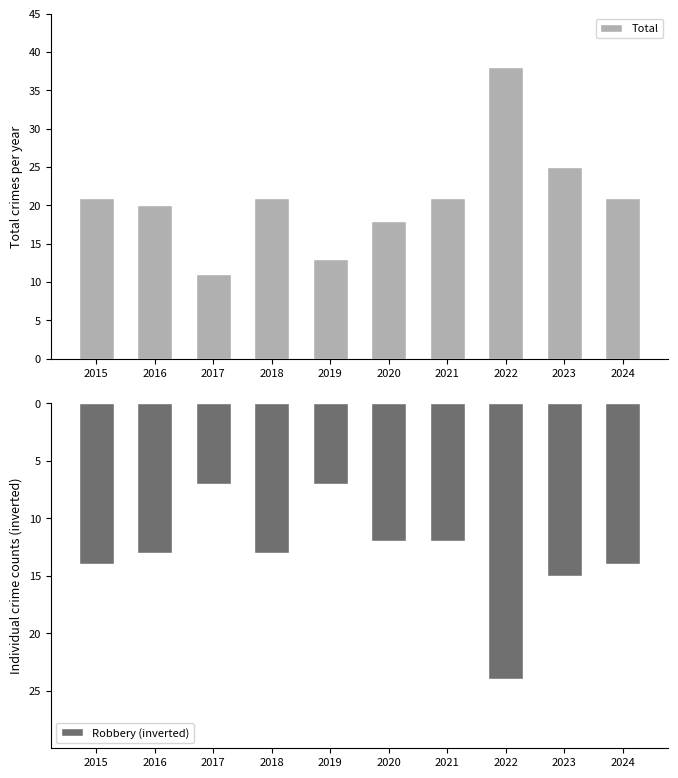

What is the value of the Total bar at the 2nd from the left?

20